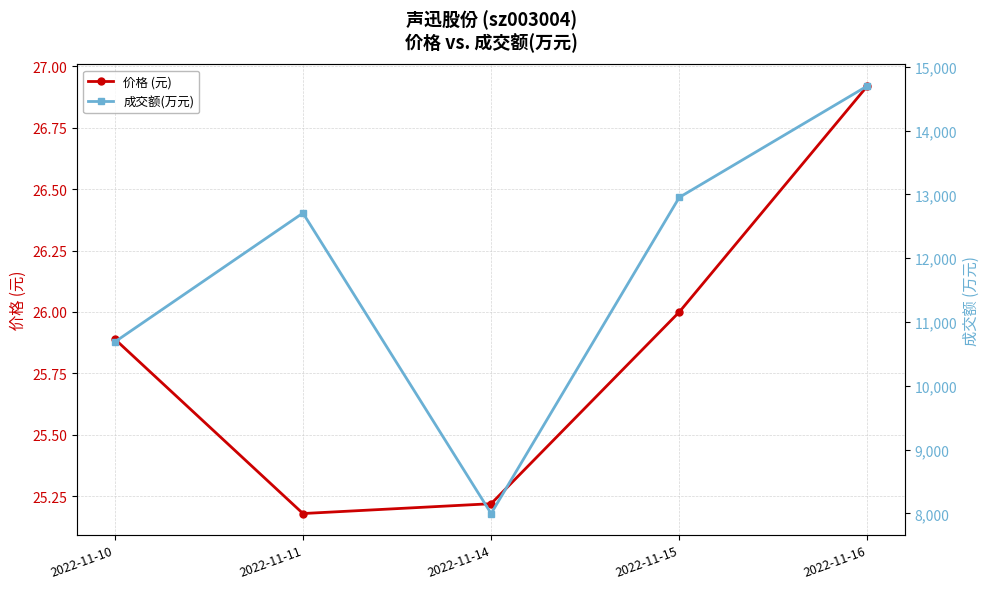

True or false: 成交额(万元) and 价格 (元) intersect in this chart.

False